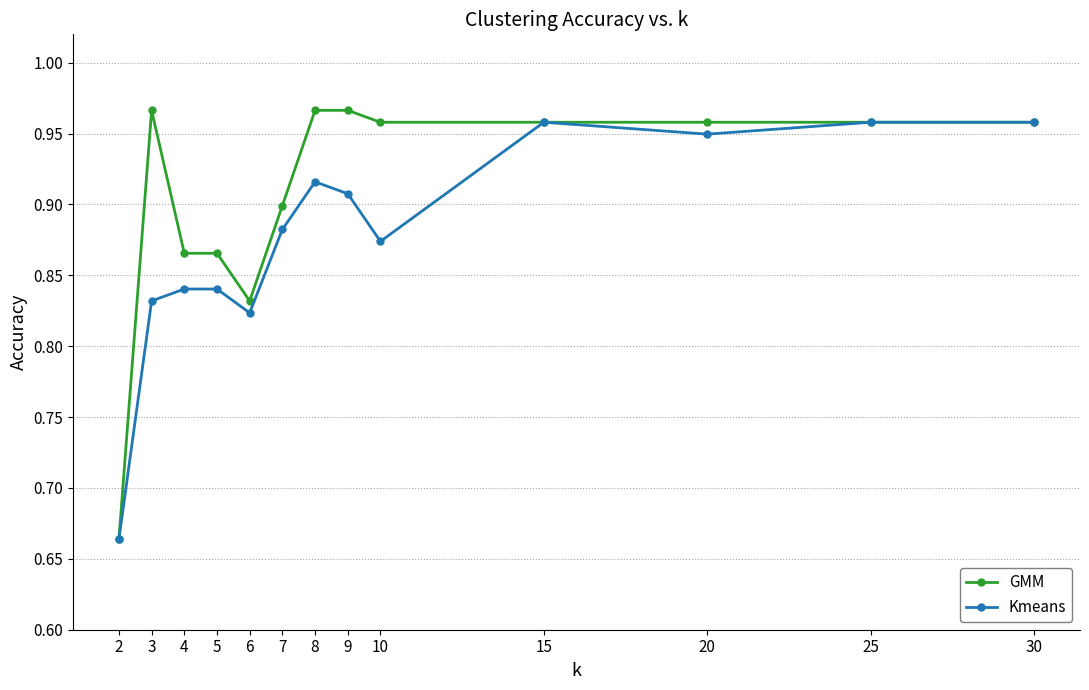

Where is Kmeans nearest to the value 0?

2